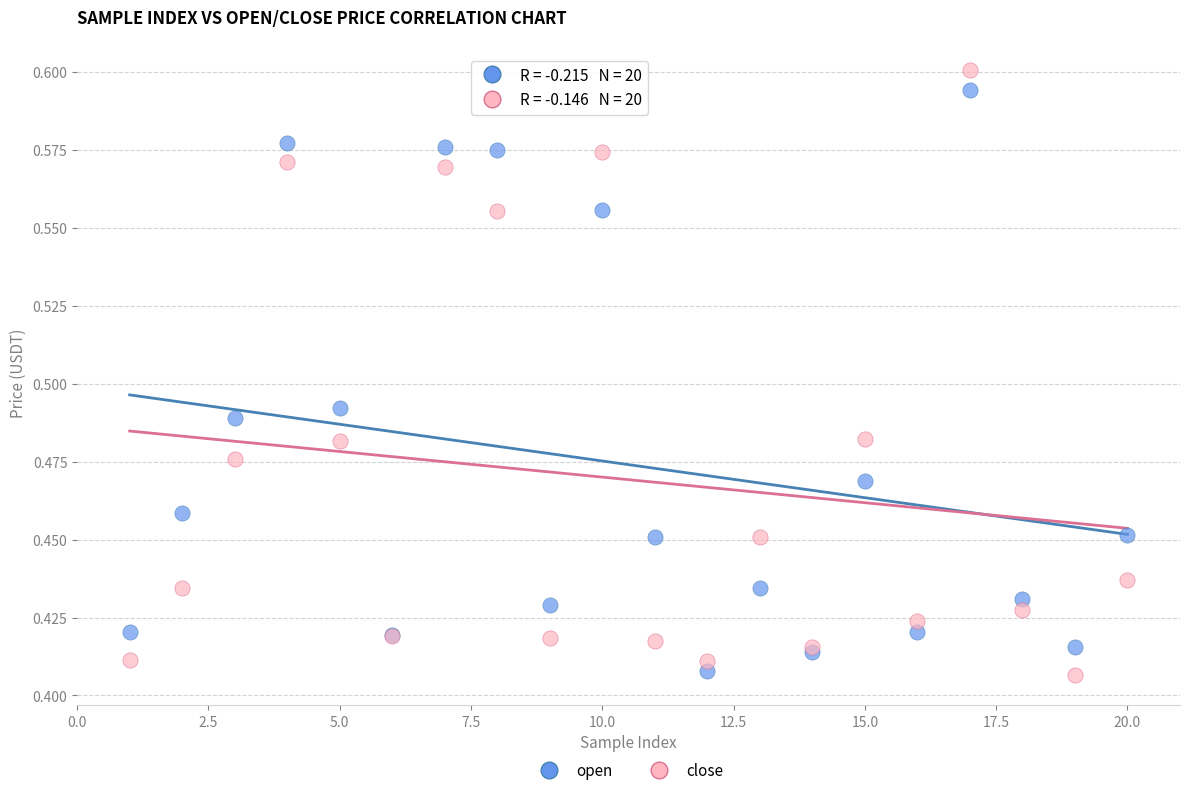

What is the X range (max minus min) for the scatter plot?

19.0